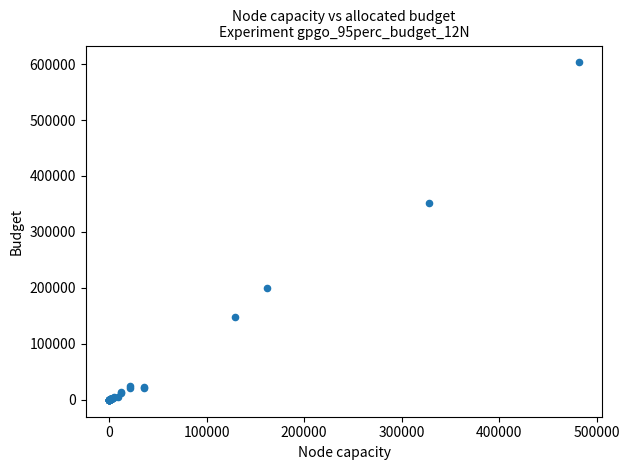

What Y value in the scatter plot is closest to 301455?

351960